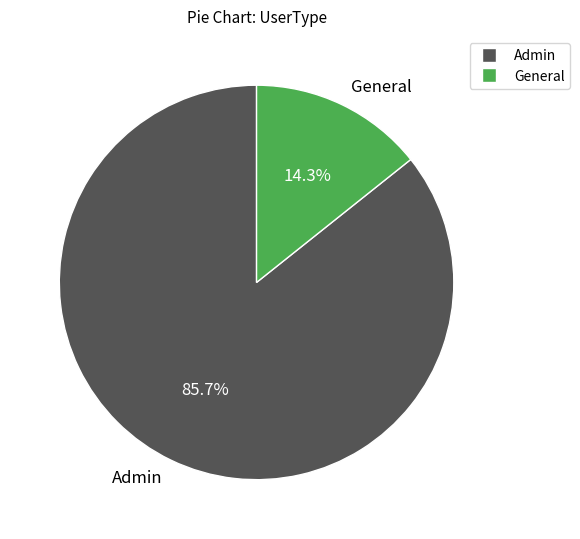

Do Admin and General together represent more than half of the pie?

Yes